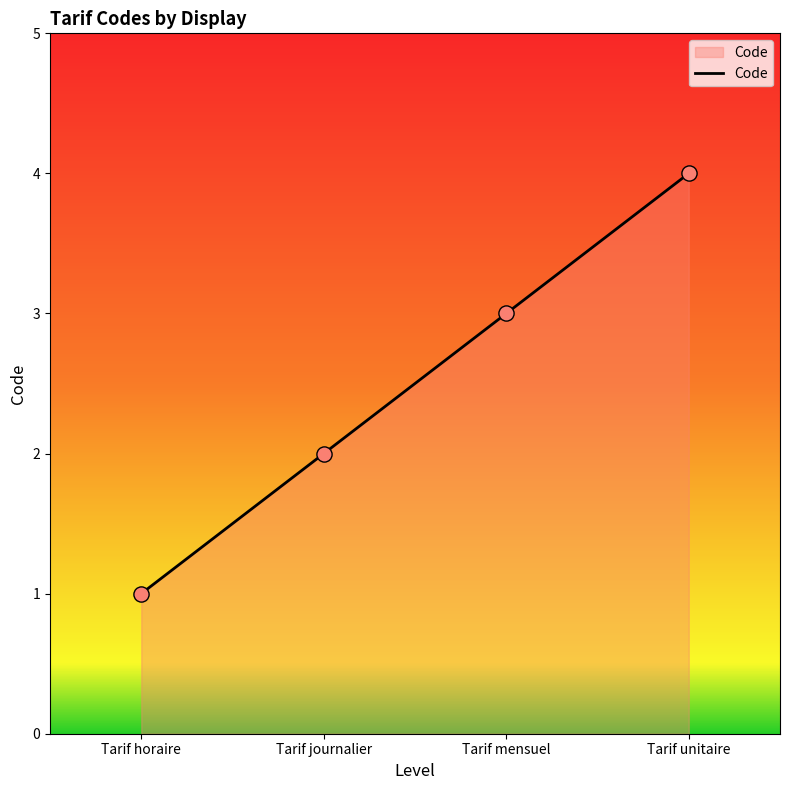

What is the change in value from Tarif mensuel to Tarif unitaire?

+1